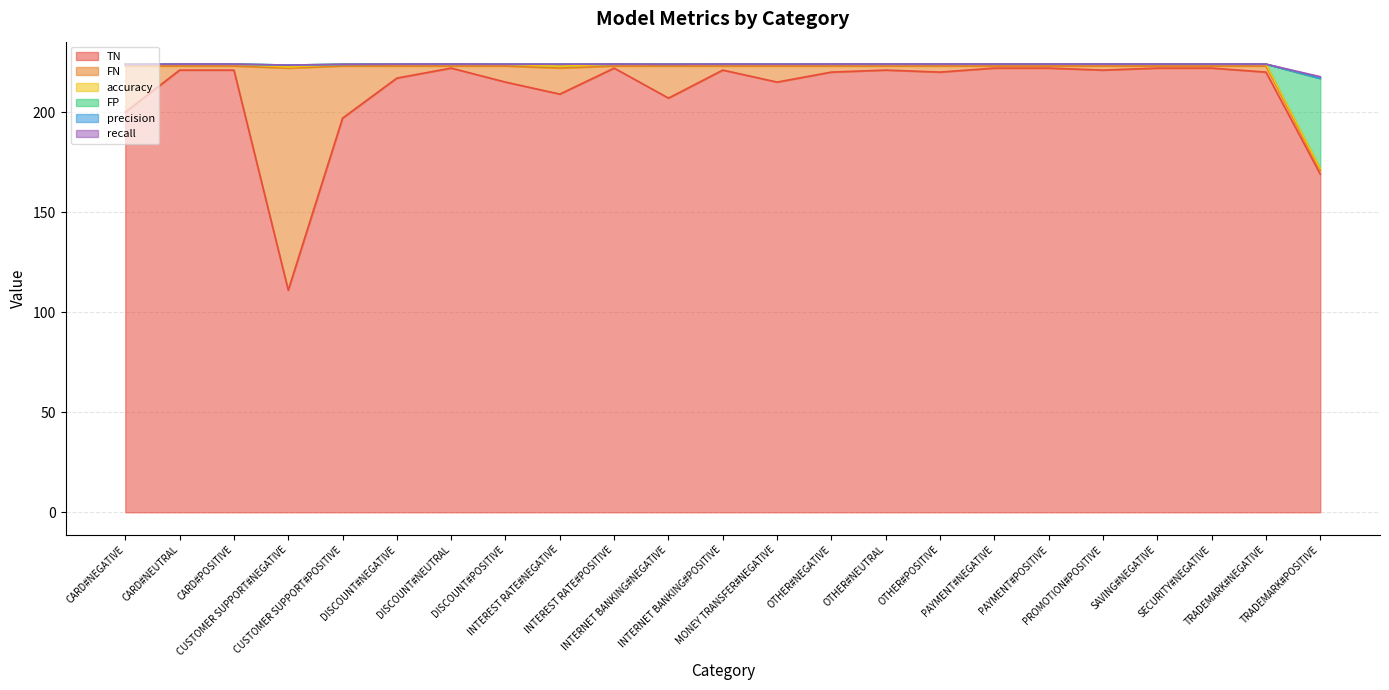

True or false: TN has more than 0 points higher than both neighbors.

True